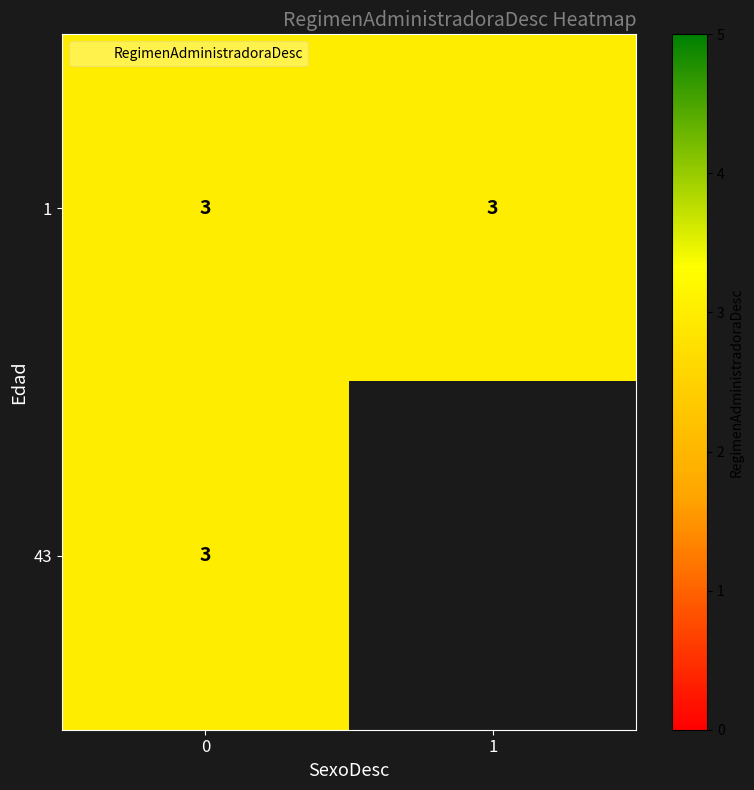

Reading right to left, extract all data points from this chart.

0: 43=3	1=3
1: 43=0	1=3